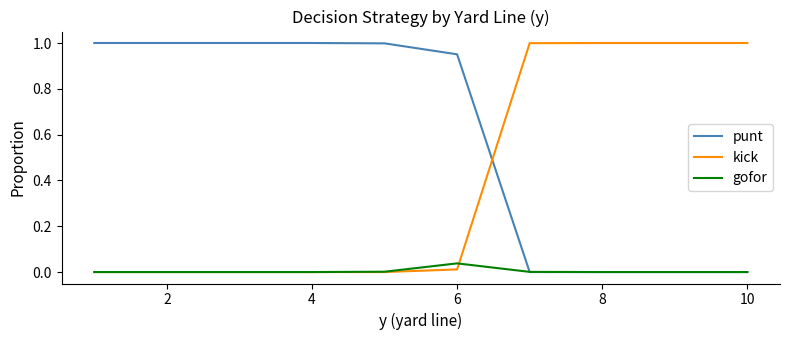

Is this an area chart (filled region under the line)?

No